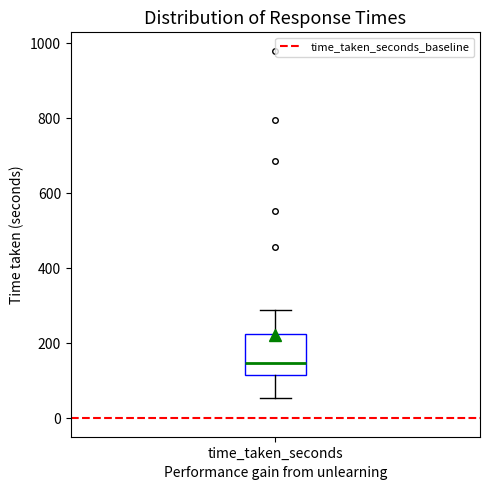

Where does the upper whisker of the box for time_taken_seconds end on the y-axis? The values are not printed on the chart, so give them approximately, as read against the axis.

280